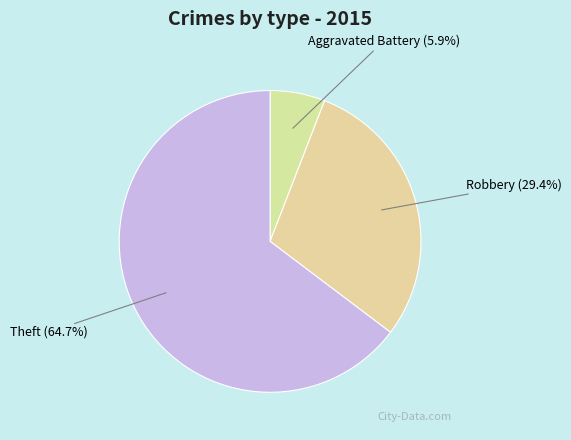

Count the number of slices in the pie.

3